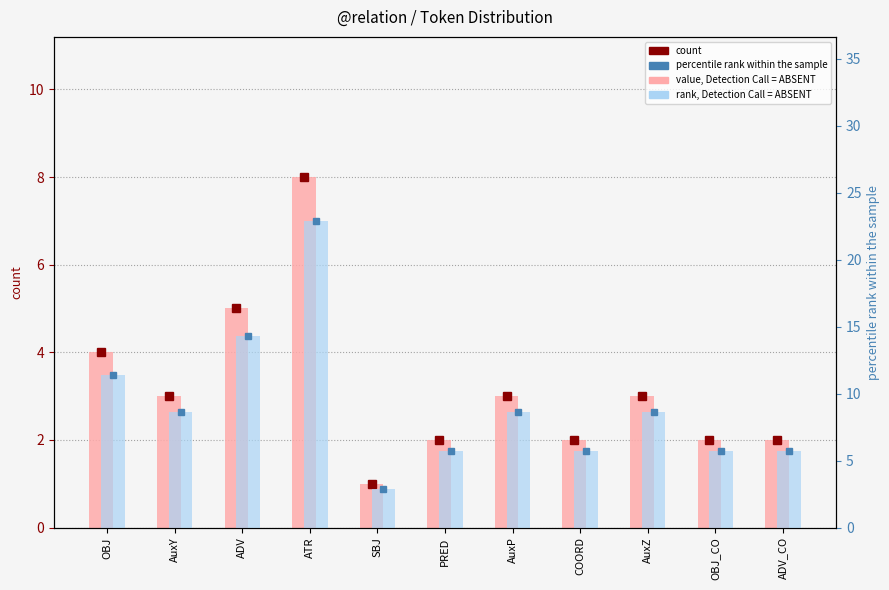

Which series has the widest spread of values?

rank, Detection Call = ABSENT